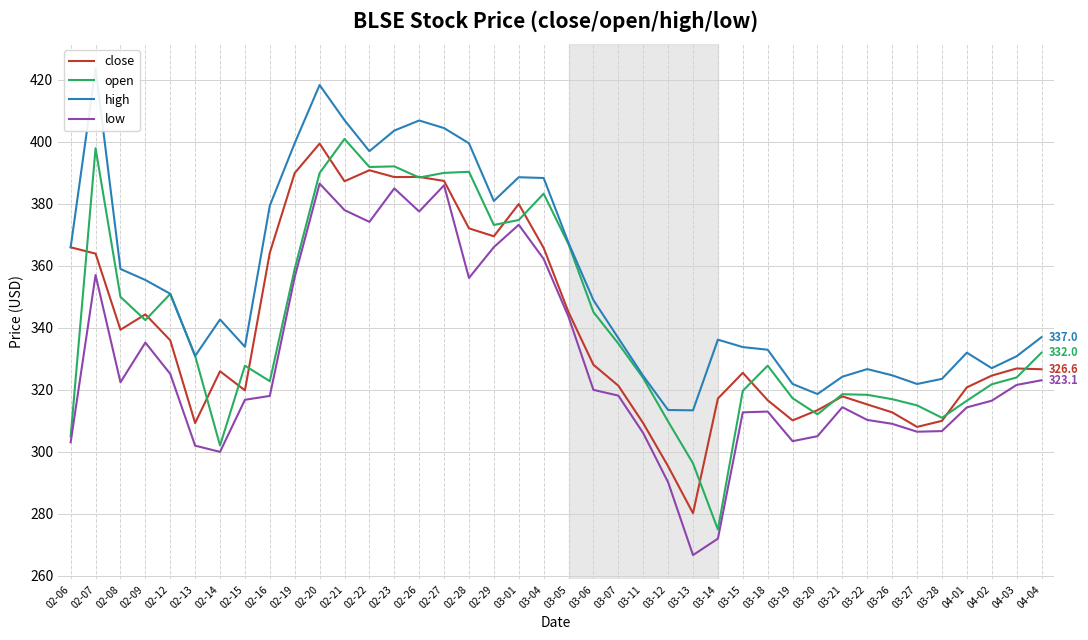

At which category is the sum across all series the highest?

02-20